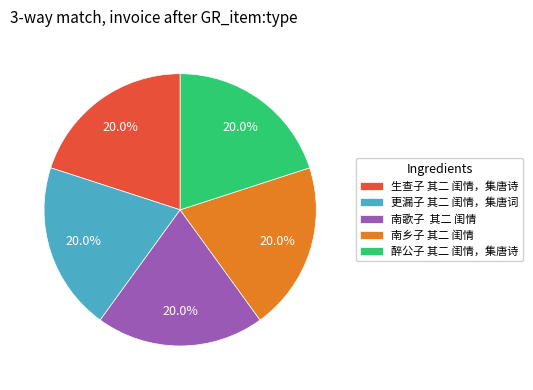

What percentage is NOT represented by 生查子 其二 闺情，集唐诗?

80.0%